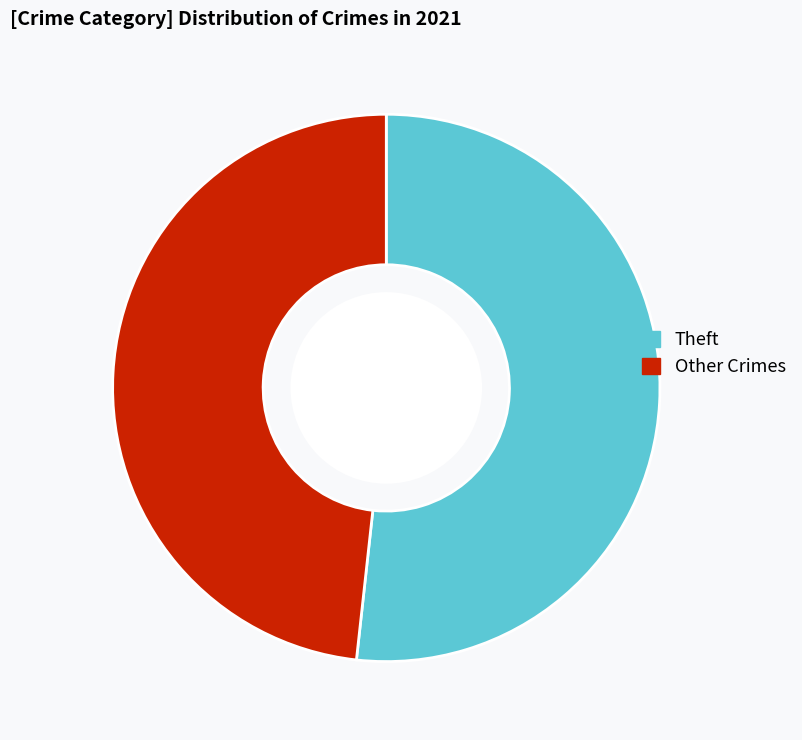

Which category has the smallest portion of the pie?

Other Crimes